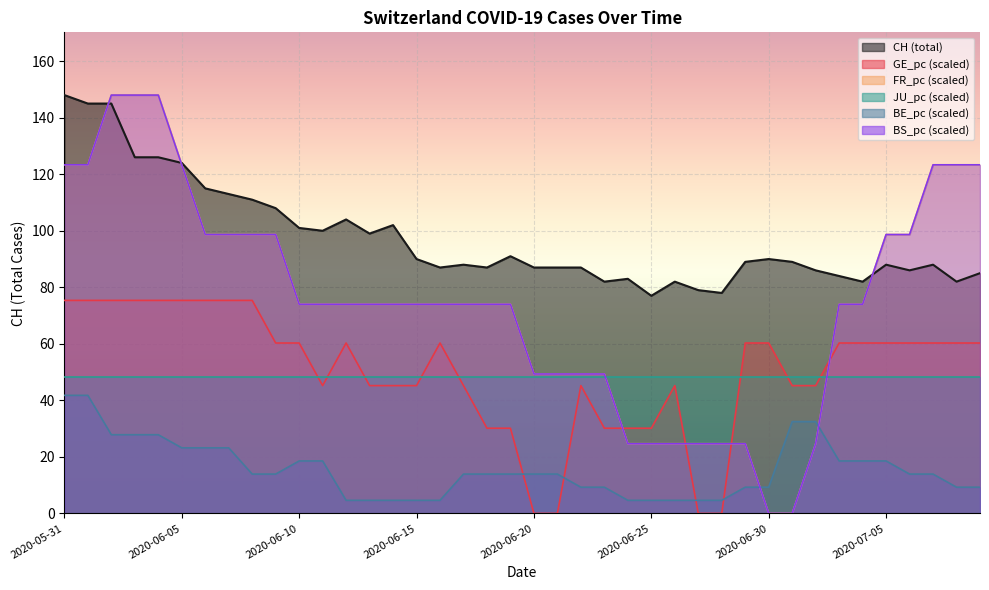

List the labels in order of BE_pc value, smallest first.

2020-06-12, 2020-06-13, 2020-06-14, 2020-06-15, 2020-06-16, 2020-06-24, 2020-06-25, 2020-06-26, 2020-06-27, 2020-06-28, 2020-06-22, 2020-06-23, 2020-06-29, 2020-06-30, 2020-07-08, 2020-07-09, 2020-06-08, 2020-06-09, 2020-06-17, 2020-06-18, 2020-06-19, 2020-06-20, 2020-06-21, 2020-07-06, 2020-07-07, 2020-06-10, 2020-06-11, 2020-07-03, 2020-07-04, 2020-07-05, 2020-06-05, 2020-06-06, 2020-06-07, 2020-06-02, 2020-06-03, 2020-06-04, 2020-07-01, 2020-07-02, 2020-05-31, 2020-06-01